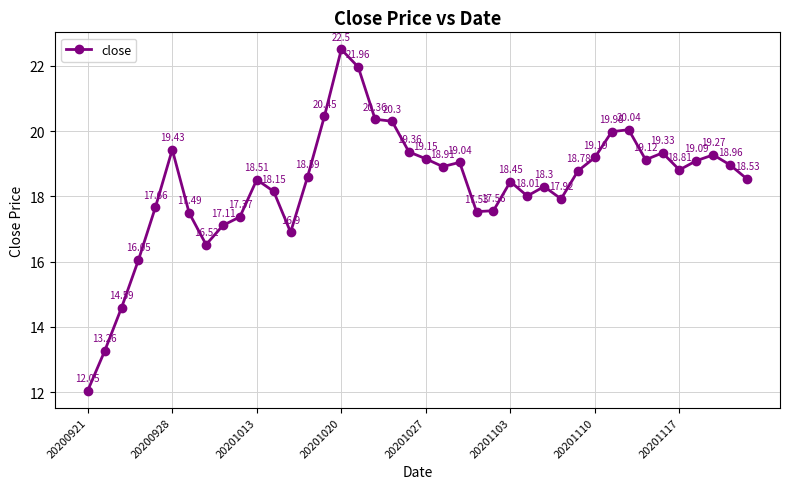

What is the difference between the second highest and minimum values?

9.9